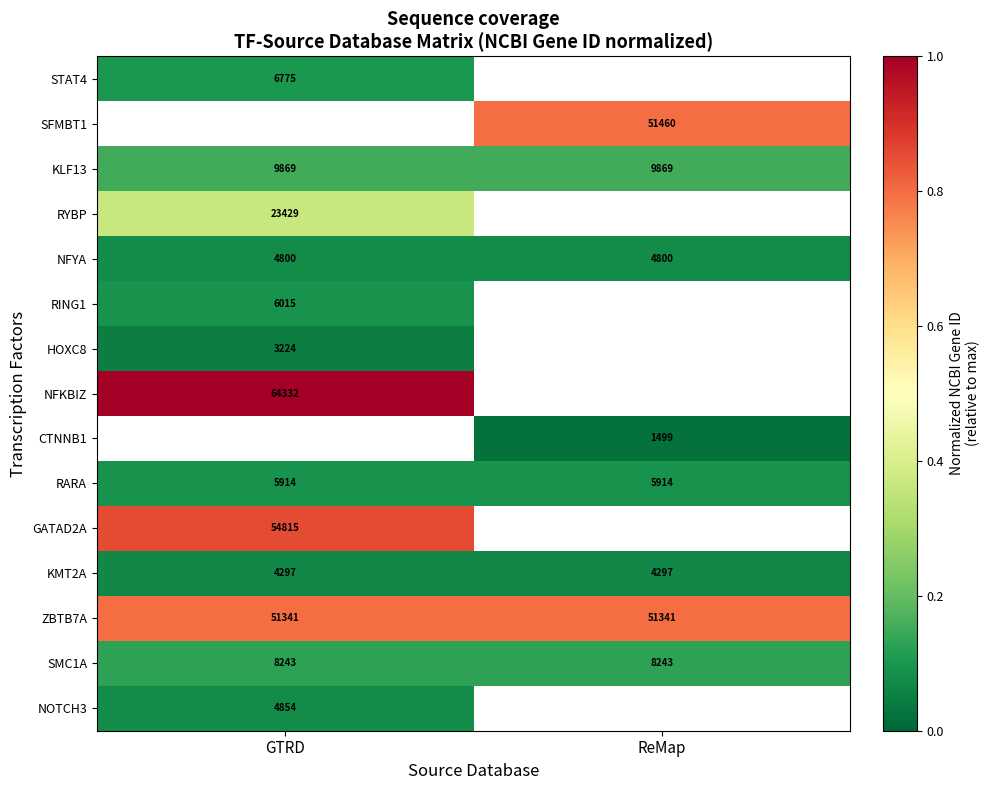

At which category does the chart reach its minimum across all series?

ReMap